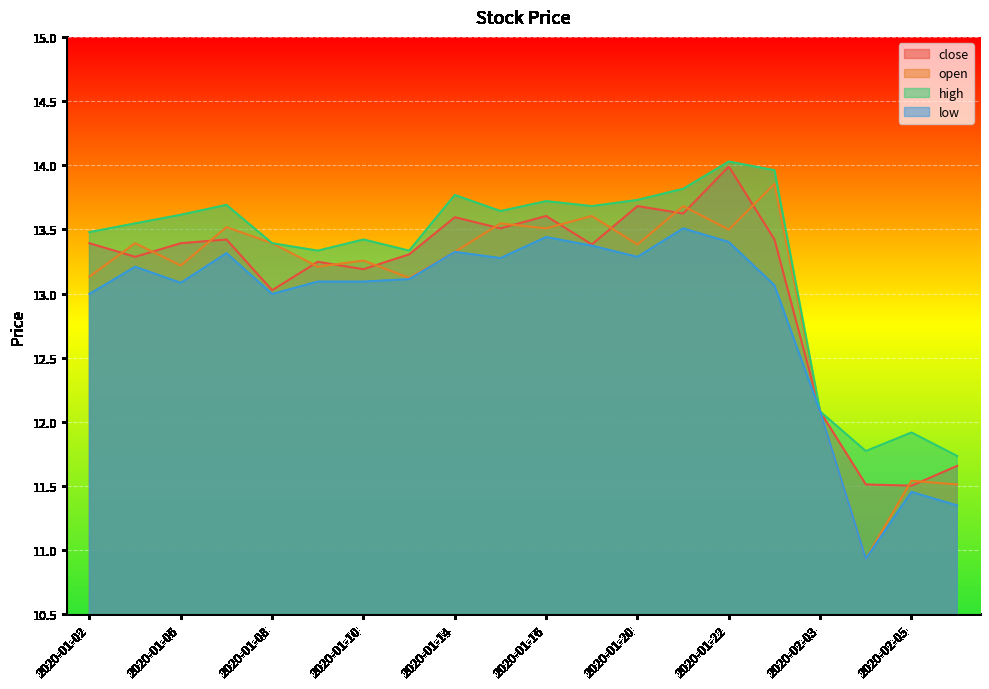

The value of open at 2020-01-06 is 6.1. True or false?

False